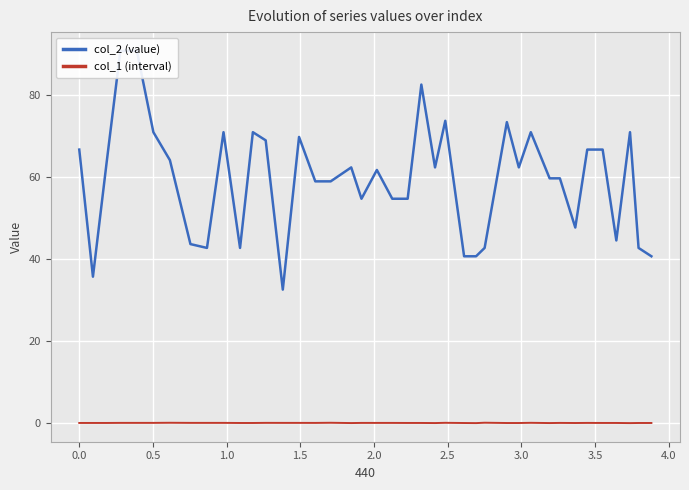

Where is the first local maximum for col_1 (interval)?

2.5